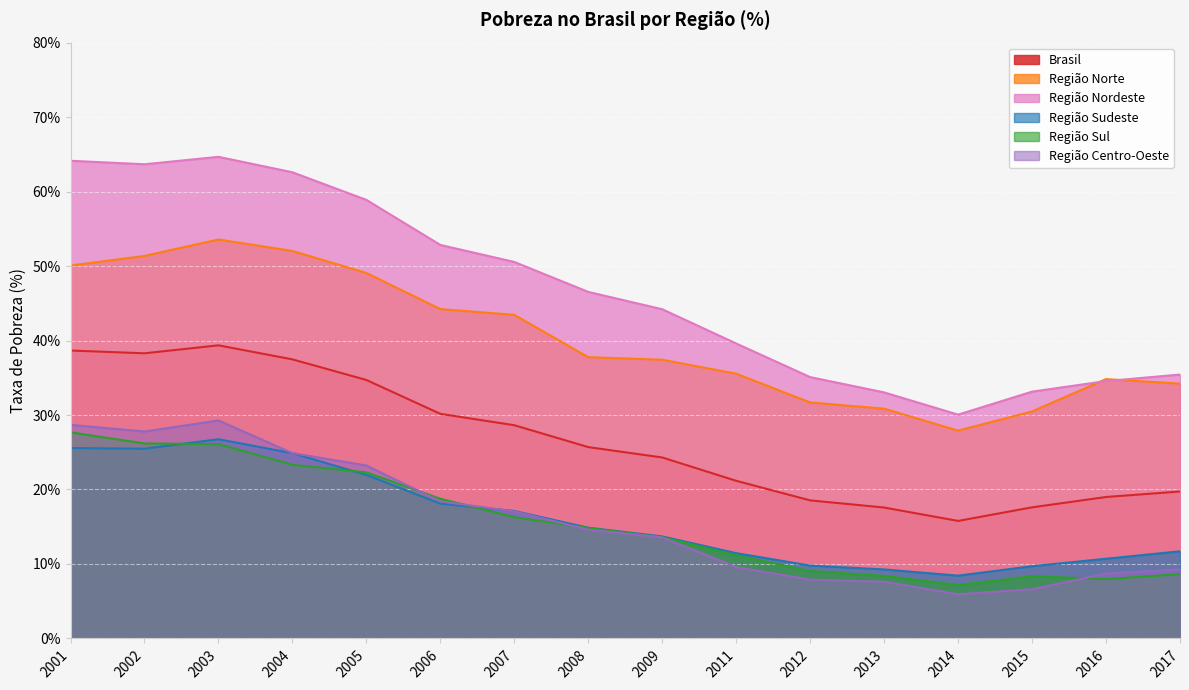

The value of Região Nordeste at 2014 is 30.1. True or false?

True